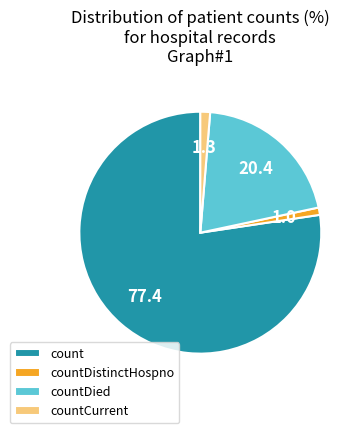

Does countDied represent more than half of the total?

No